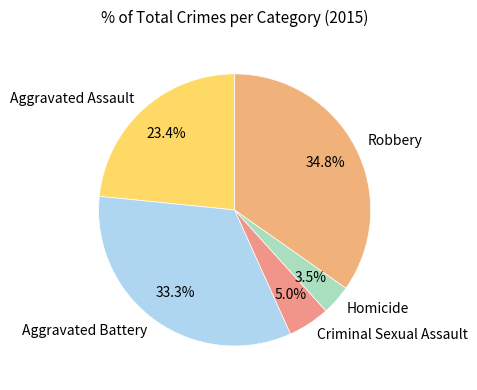

Which category has the biggest portion of the pie?

Robbery